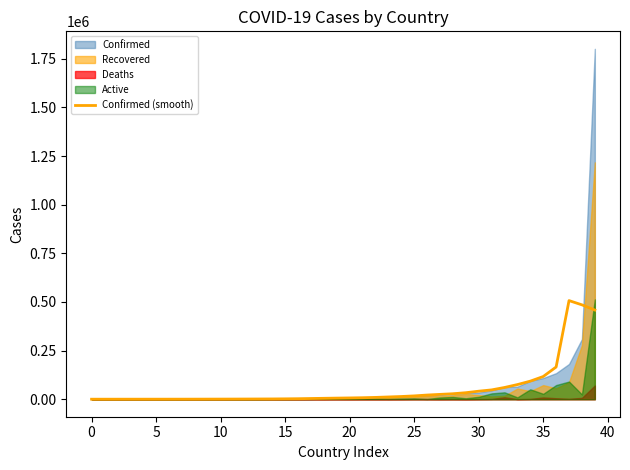

What is the change in value from 21 to 23?

+3918.8